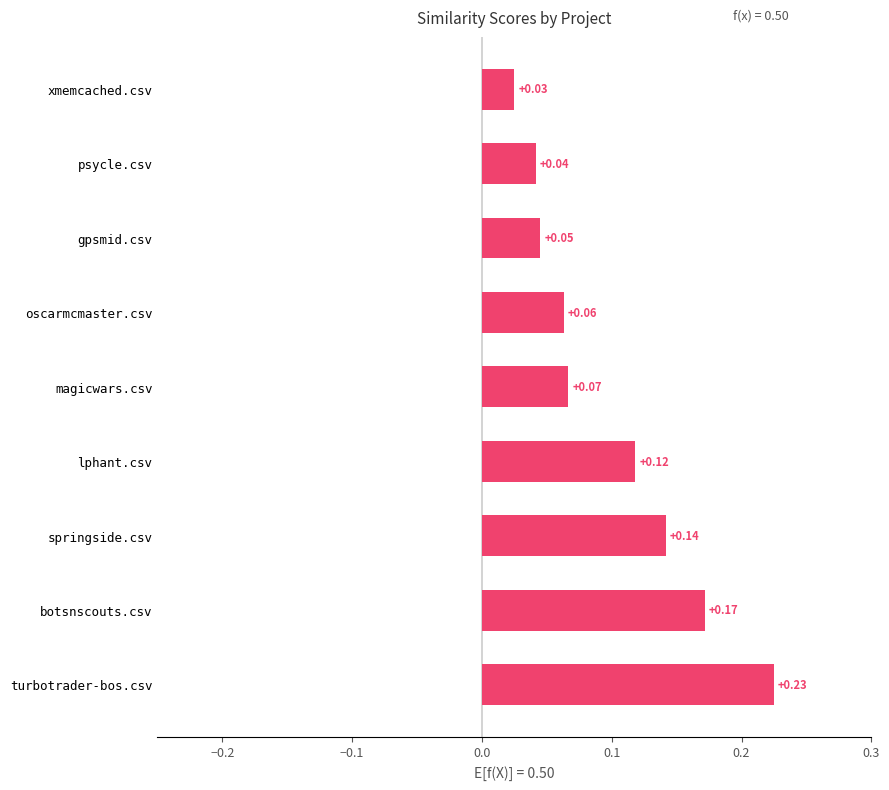

Where is the data nearest to the value 0?

xmemcached.csv